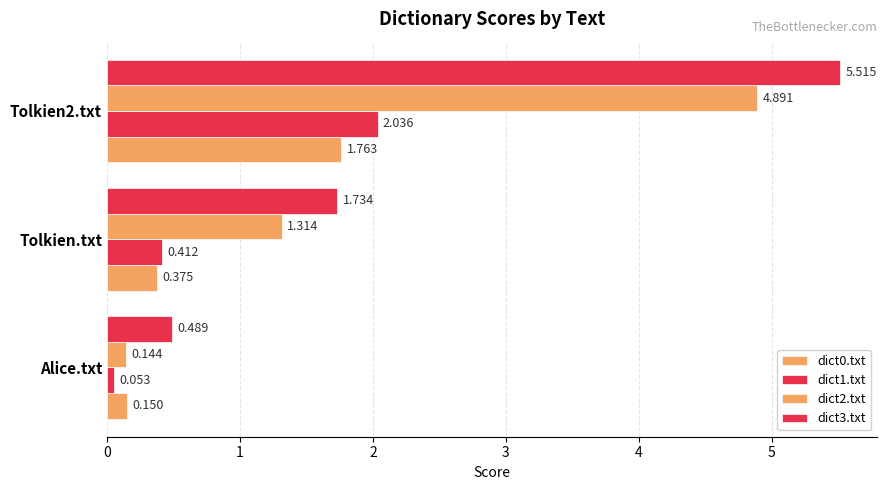

How many categories are shown in the chart?

3